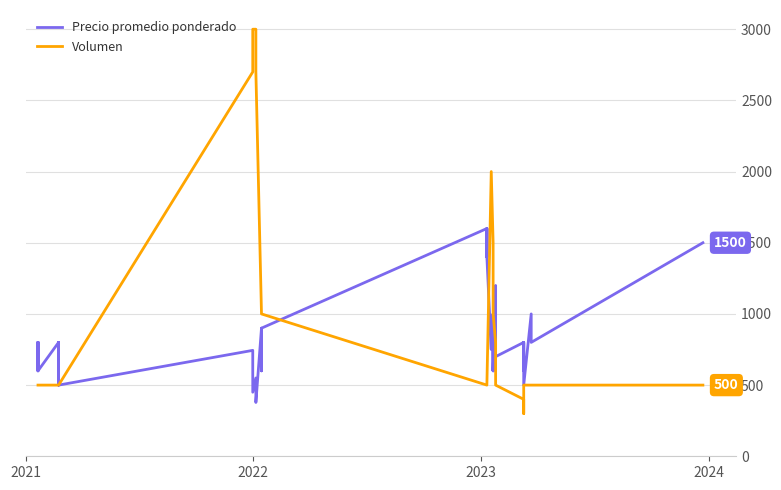

True or false: Volumen has more than 2 points higher than both neighbors.

False